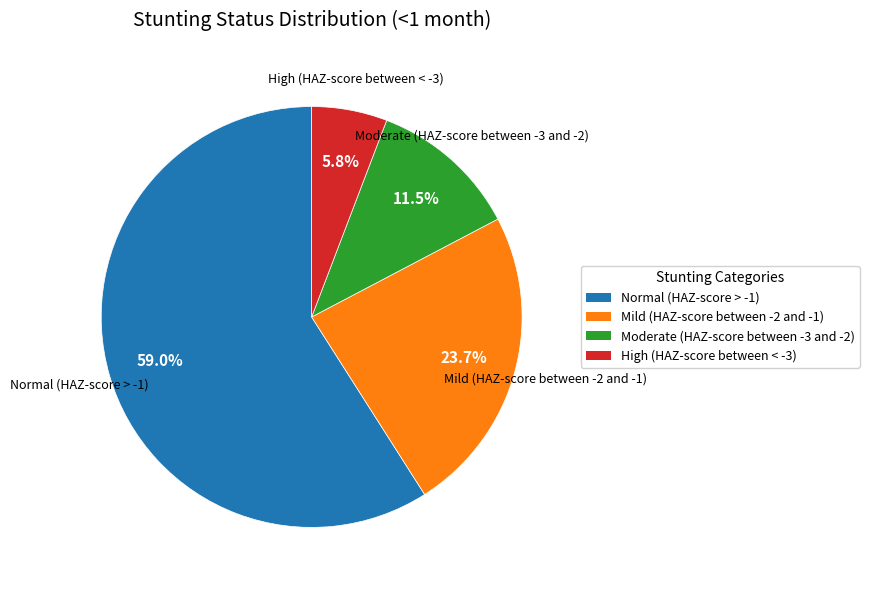

Is there a majority slice in this chart?

Yes